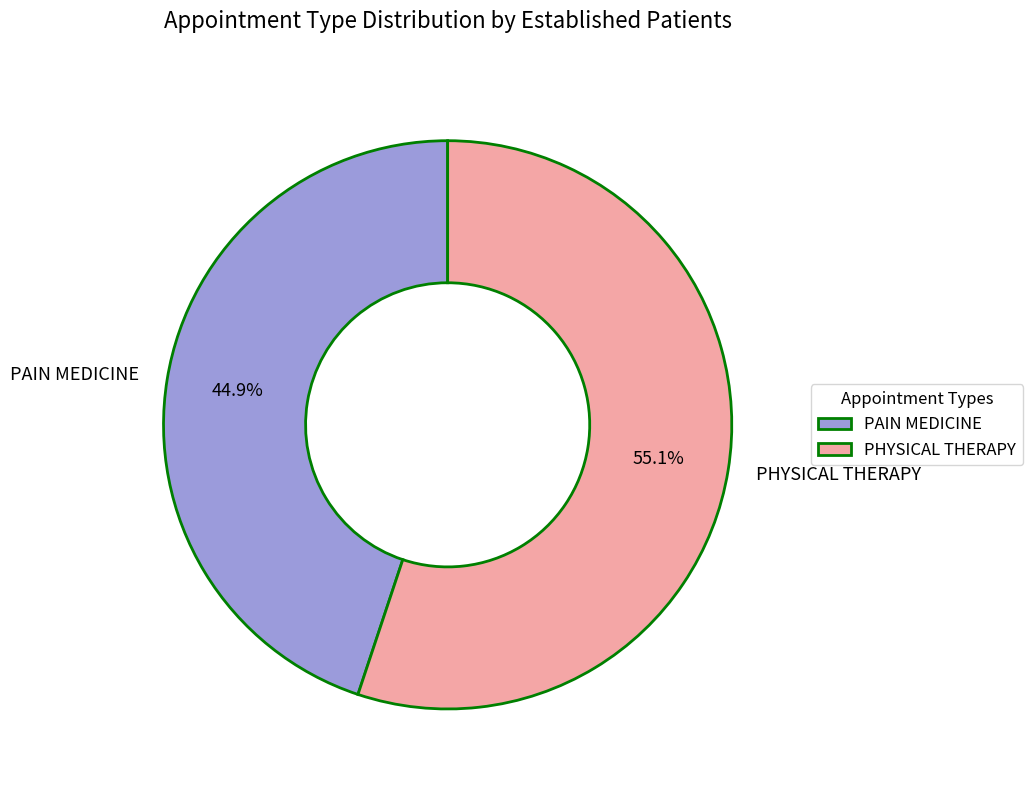

True or false: PHYSICAL THERAPY accounts for 55% of the total.

True